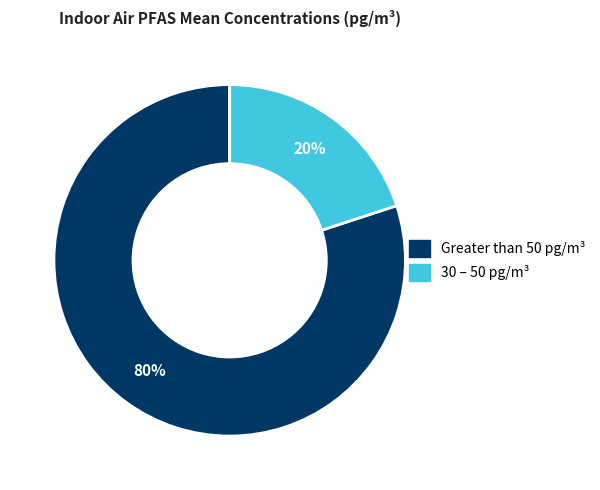

Does any single category account for the majority?

Yes